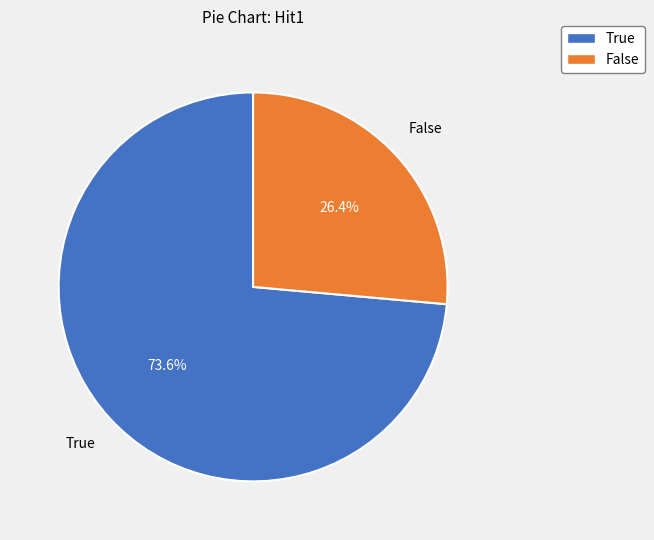

Which has a higher value, False or True?

True